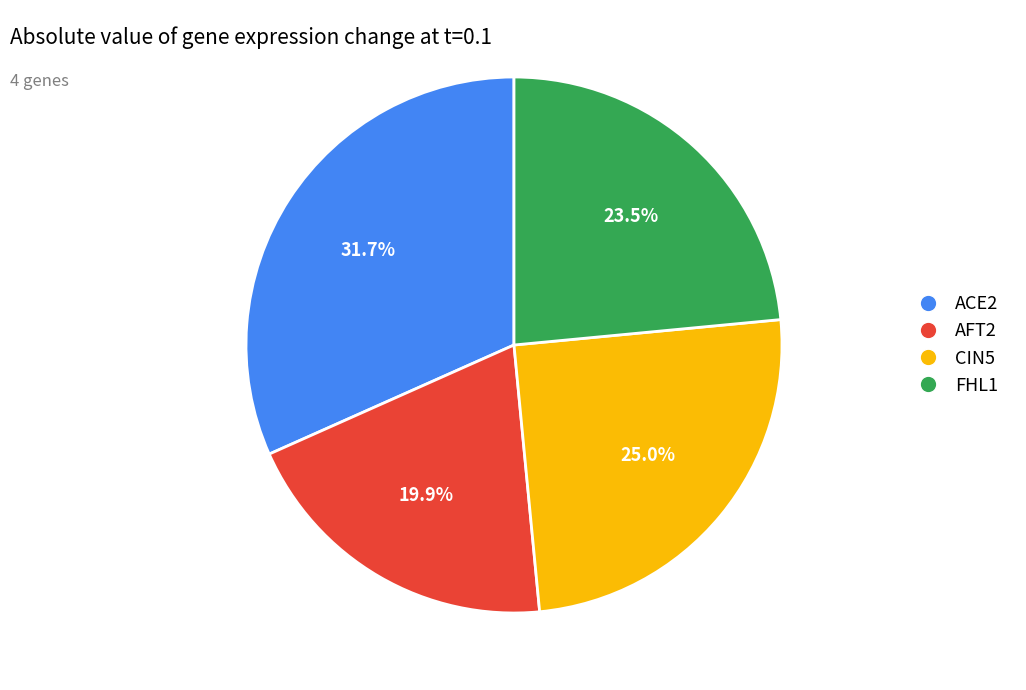

What percentage is the CIN5 slice, to the nearest percent?

25%